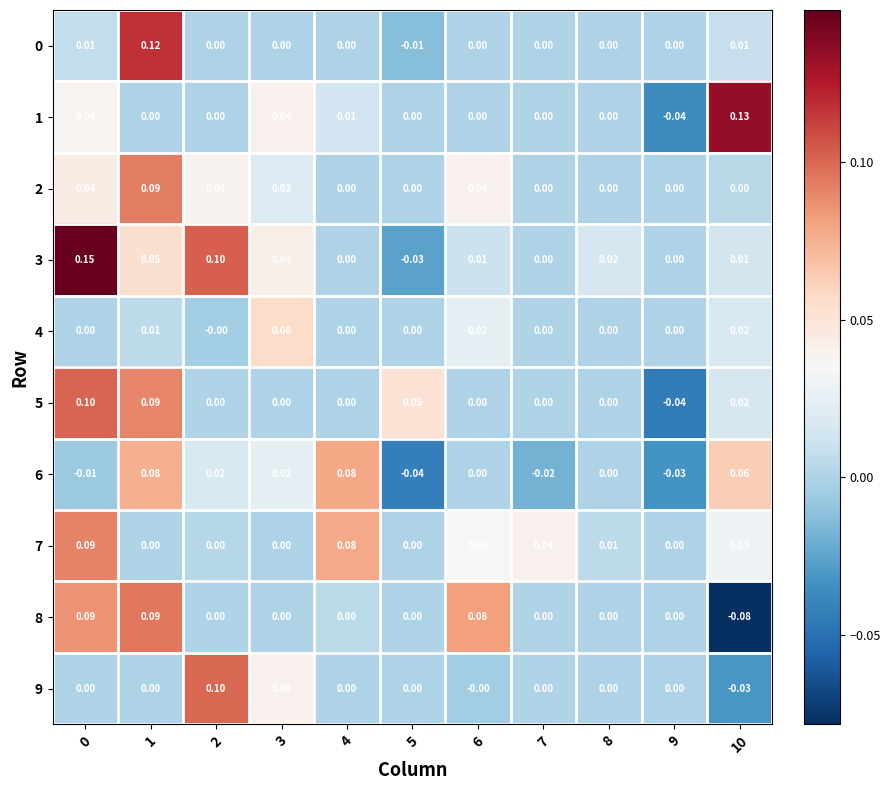

Which series has the largest range (max minus min)?

3